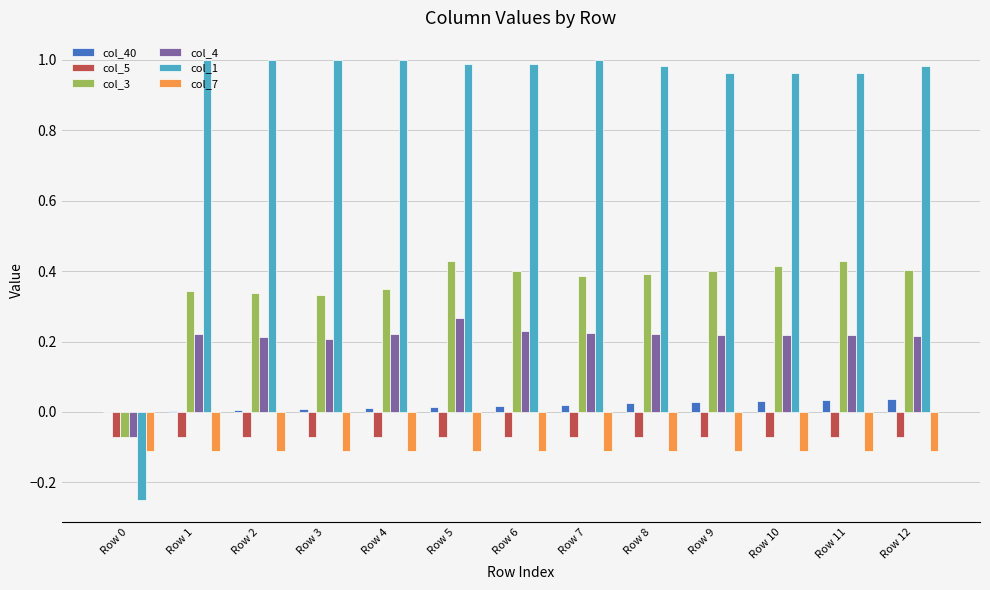

Which series has the largest total across all categories?

col_1